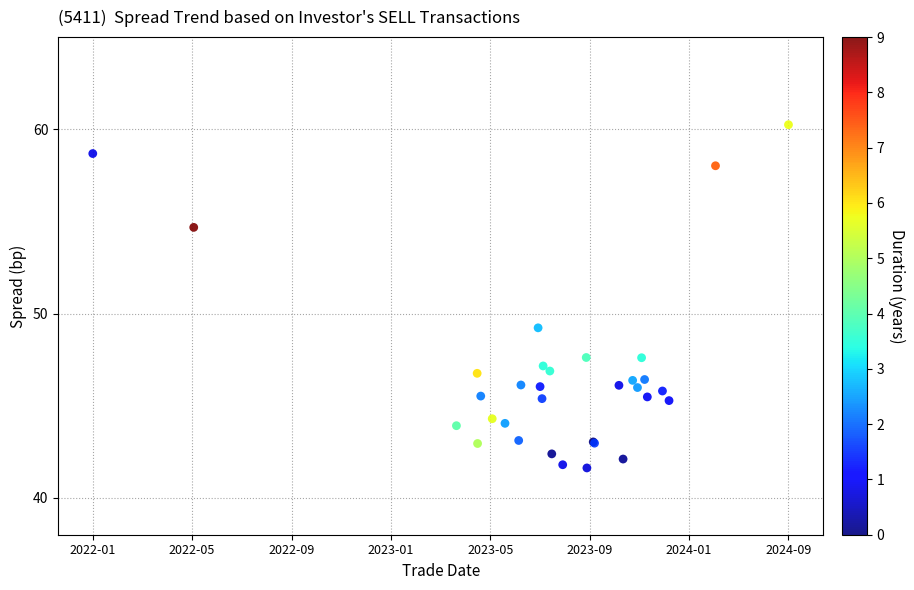

What Y value in the scatter plot is closest to 50?

49.2